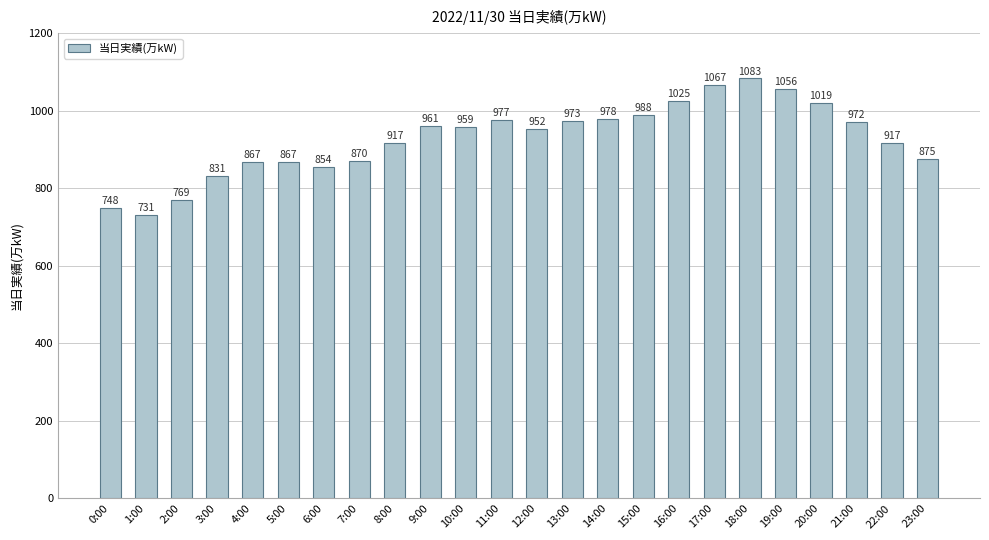

Reading left to right, extract all data points from this chart.

0:00=748	1:00=731	2:00=769	3:00=831	4:00=867	5:00=867	6:00=854	7:00=870	8:00=917	9:00=961	10:00=959	11:00=977	12:00=952	13:00=973	14:00=978	15:00=988	16:00=1025	17:00=1067	18:00=1083	19:00=1056	20:00=1019	21:00=972	22:00=917	23:00=875